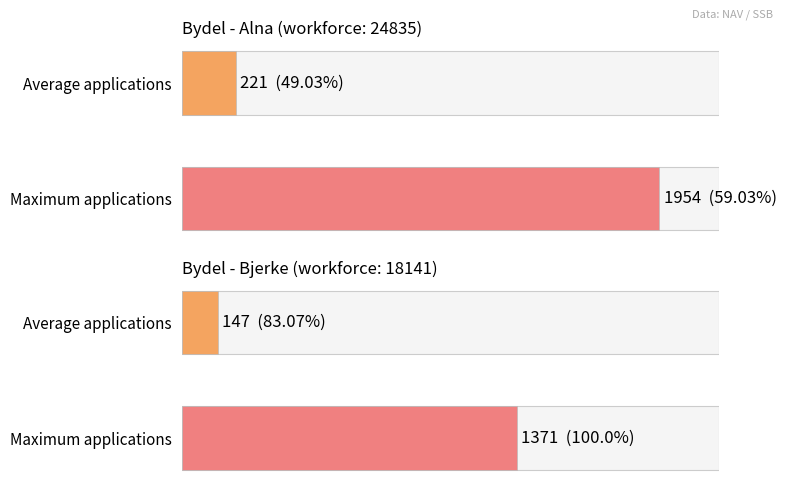

What is the spread (max minus min) of values at Alna?

1733